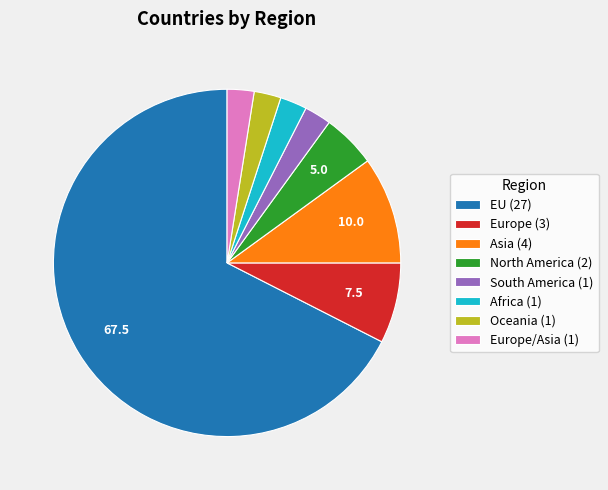

Do Asia (4) and North America (2) together represent more than half of the pie?

No